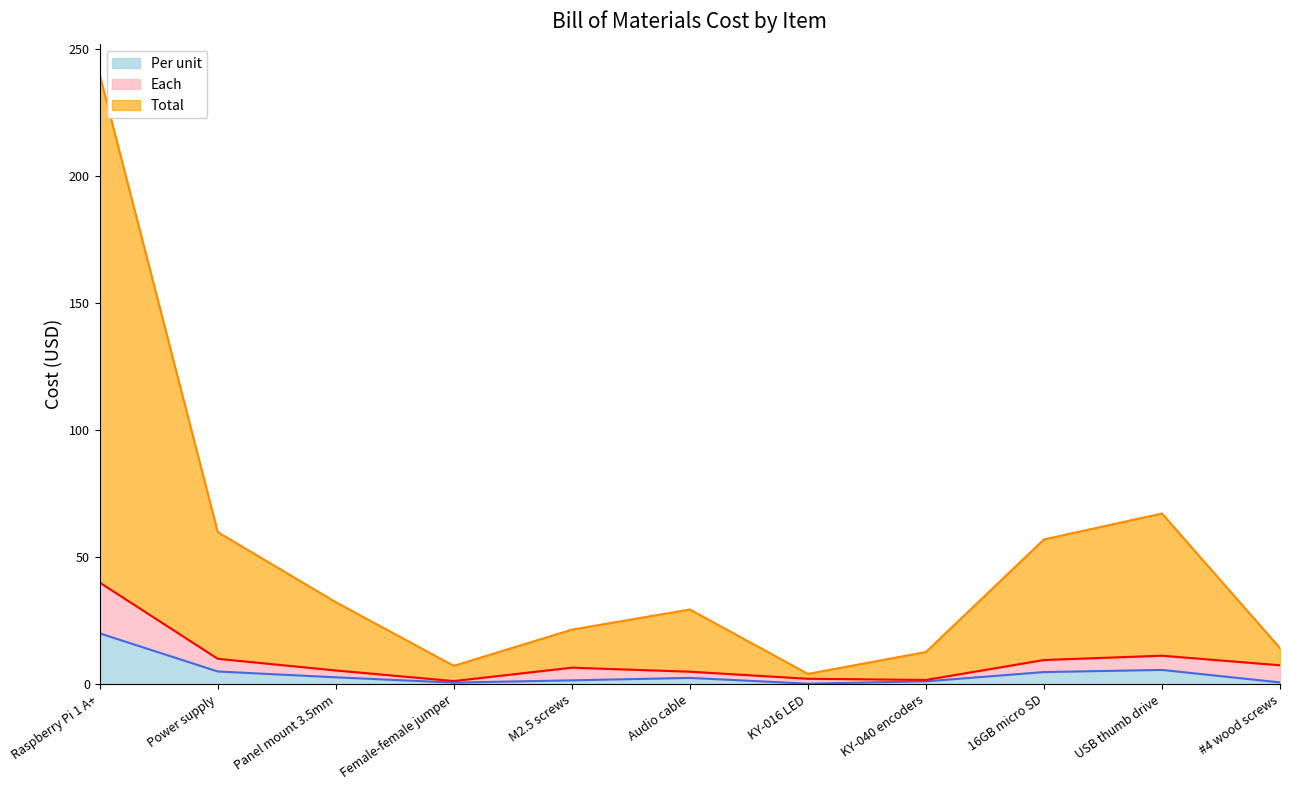

What value does the Per unit series have at USB thumb drive?

5.6